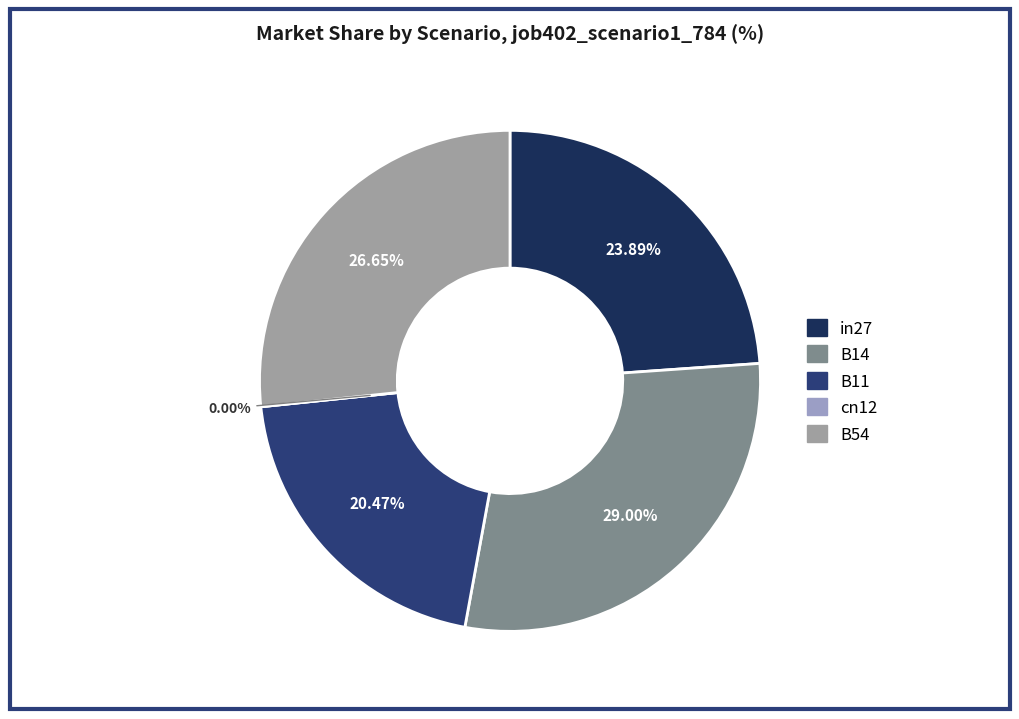

To the nearest percent, what is the difference between the B14 and B11 slice percentages?

9%